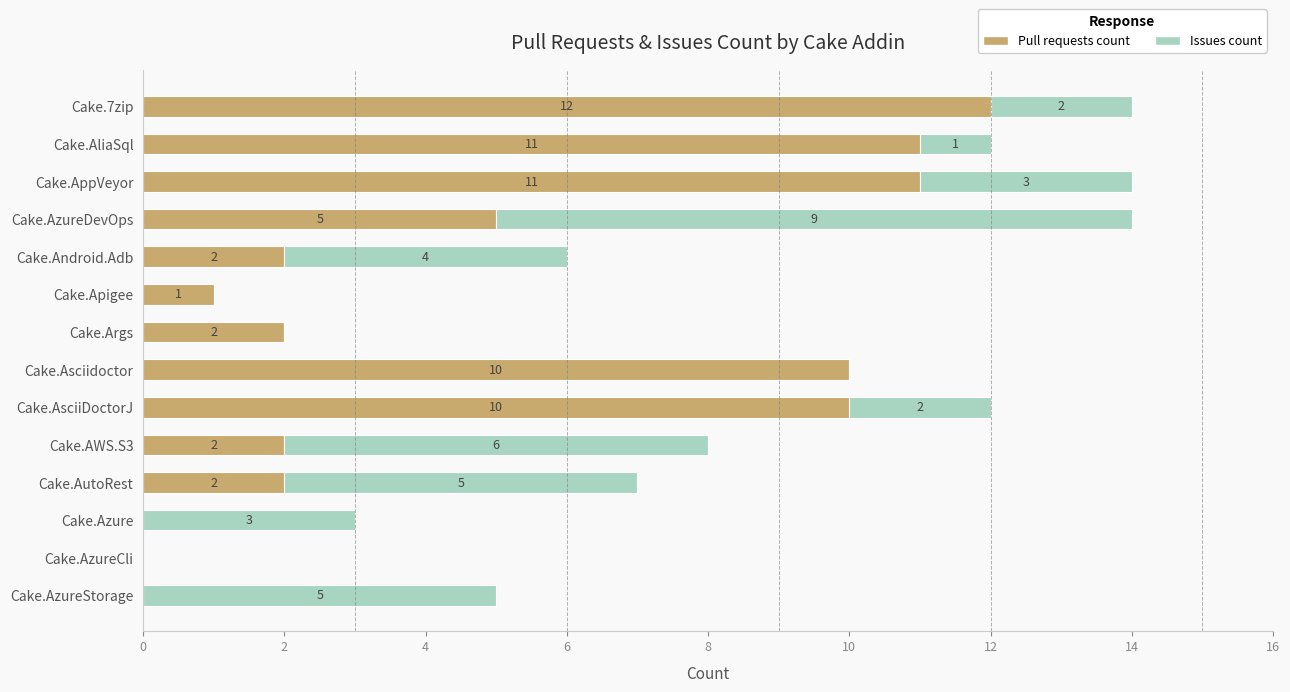

What is the total value across all series at Cake.AzureDevOps?

14